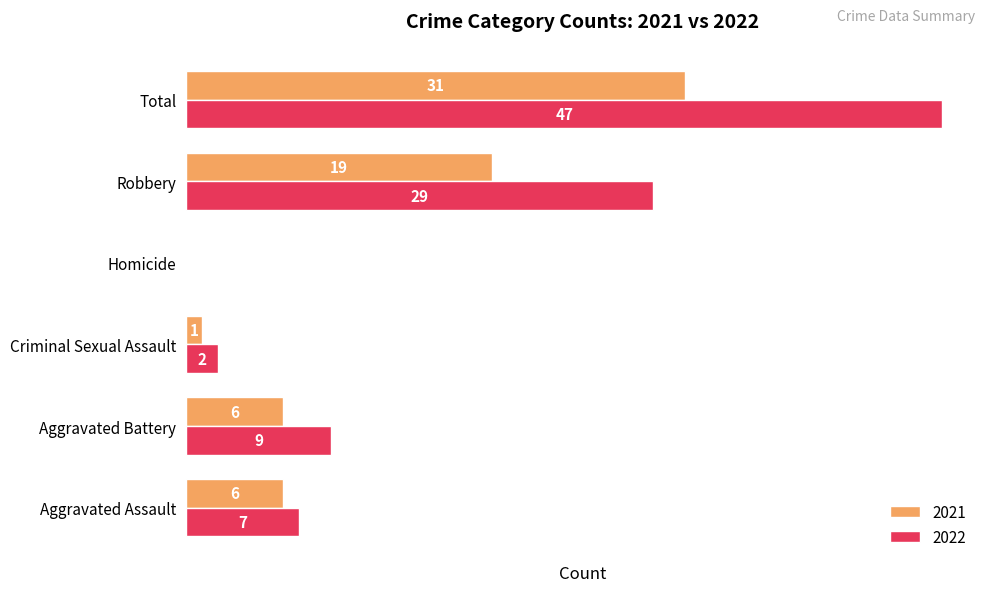

Is the value of 2022 at Total greater than the value of 2021 at Criminal Sexual Assault?

Yes